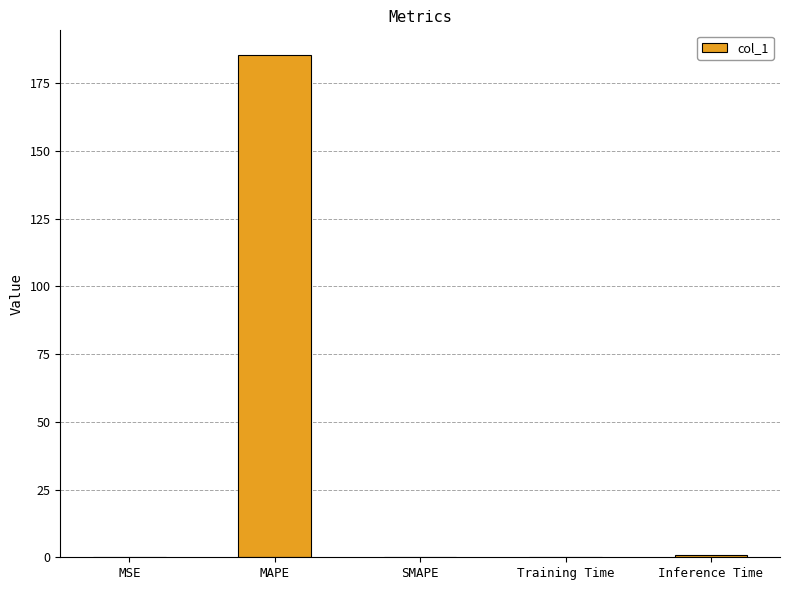

What is the approximate value at MAPE?

185.2